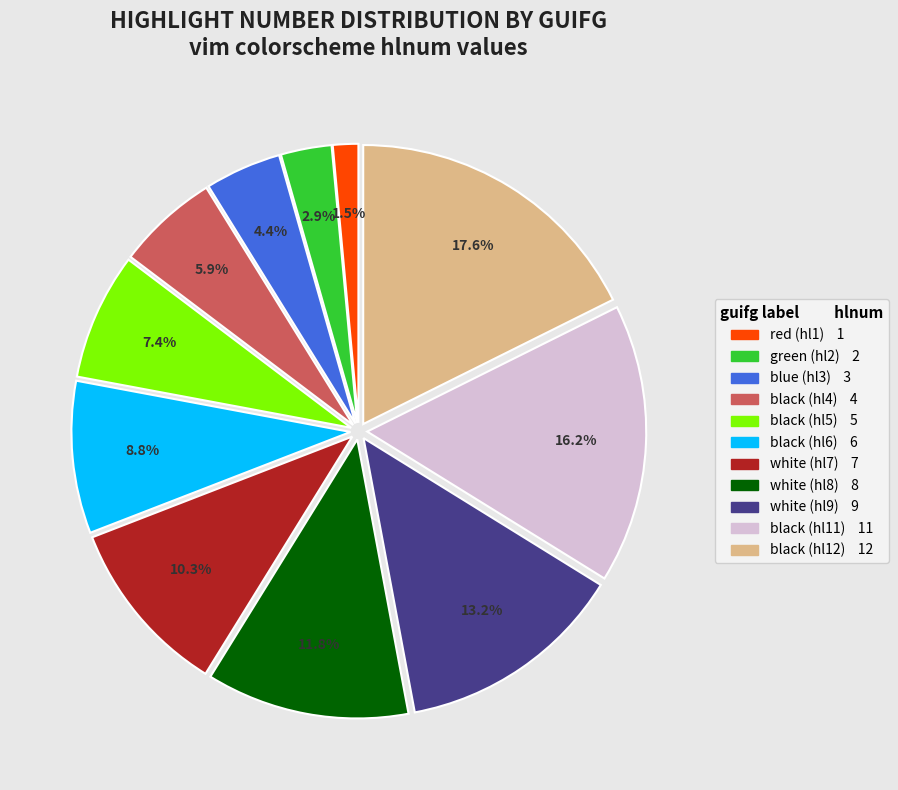

Is there any slice that represents more than half of the pie?

No